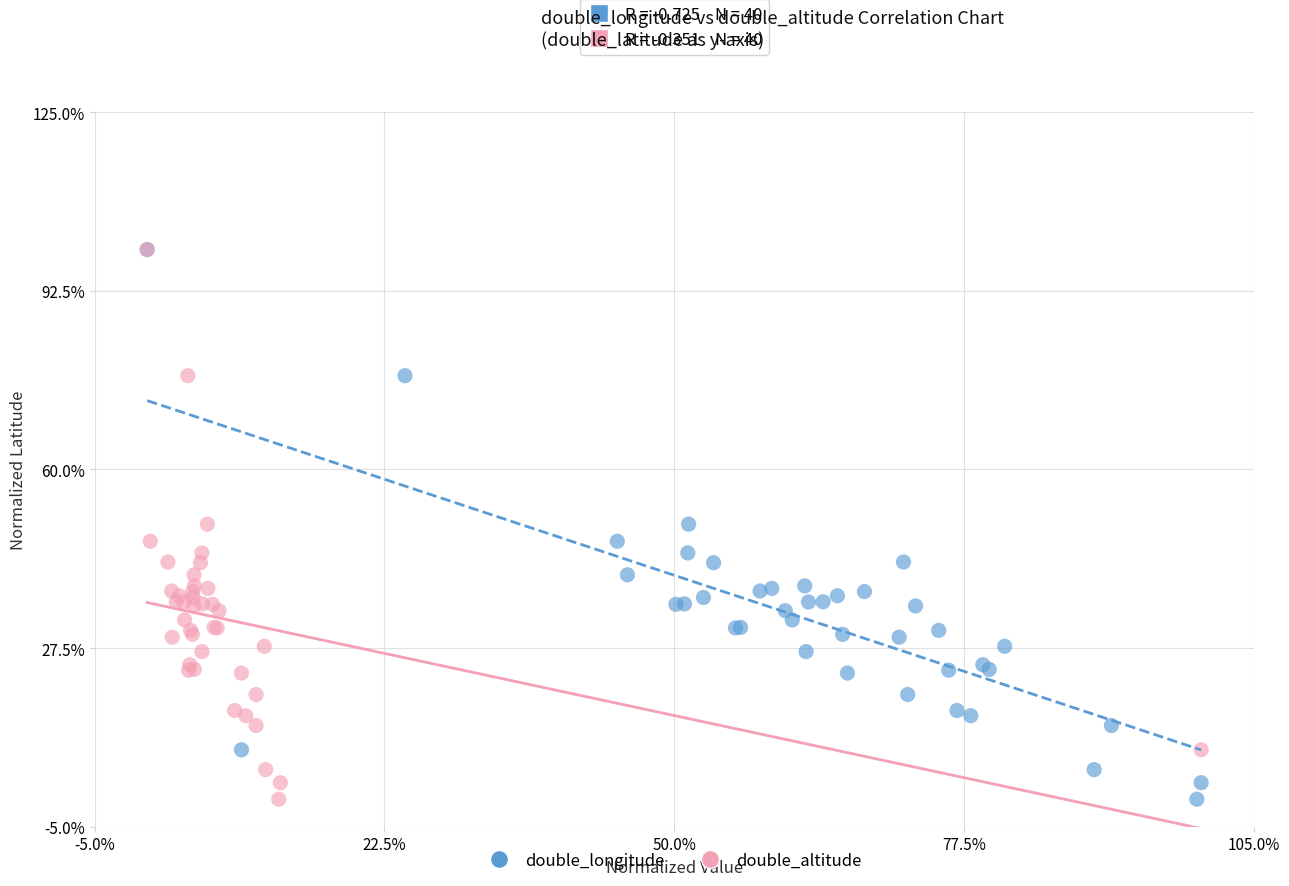

What are all the series names shown in the legend?

double_longitude, double_altitude